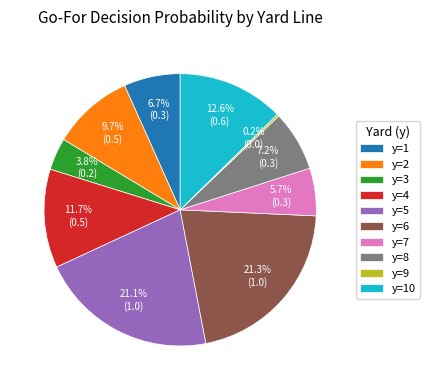

Combined, what portion of the pie is y=7 and y=5?

26.8%